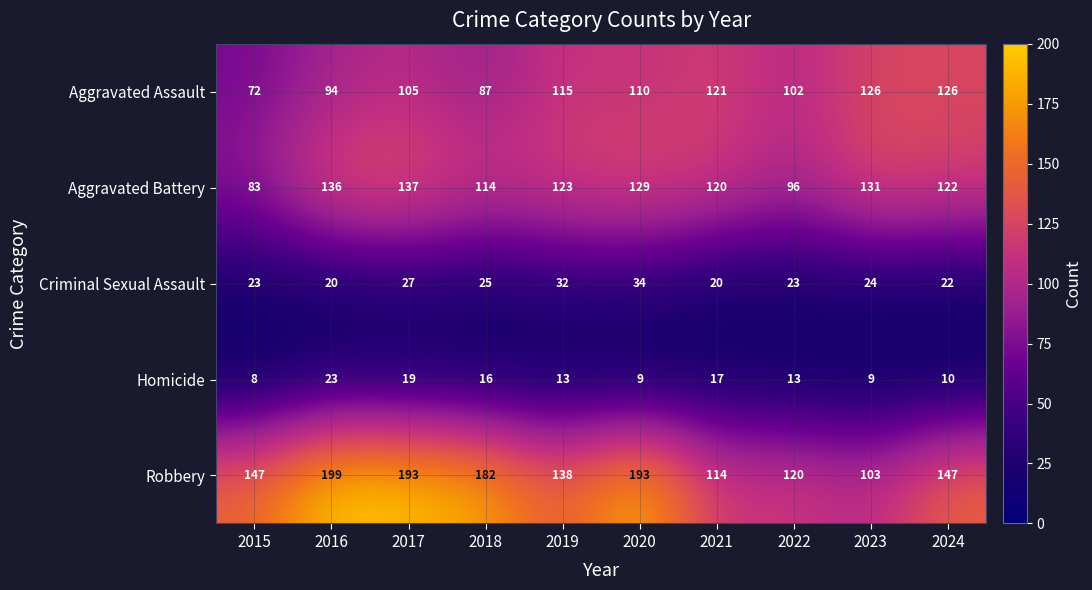

What is the minimum value for Aggravated Assault?

72